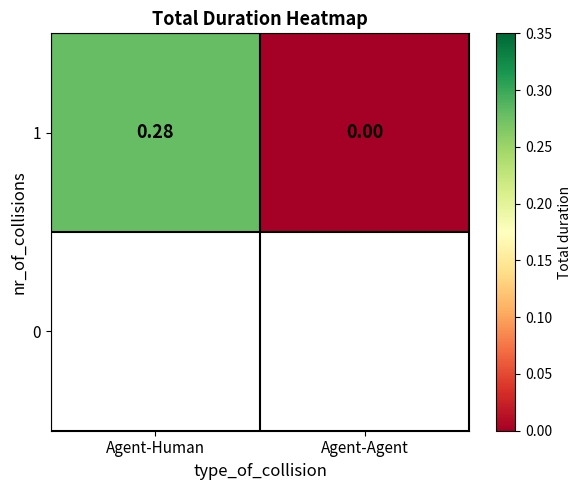

What is the difference between the values at Agent-Agent and Agent-Human?

0.3